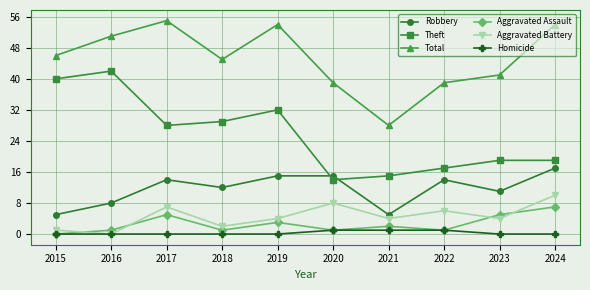

What are all the series names shown in the legend?

Robbery, Theft, Total, Aggravated Assault, Aggravated Battery, Homicide